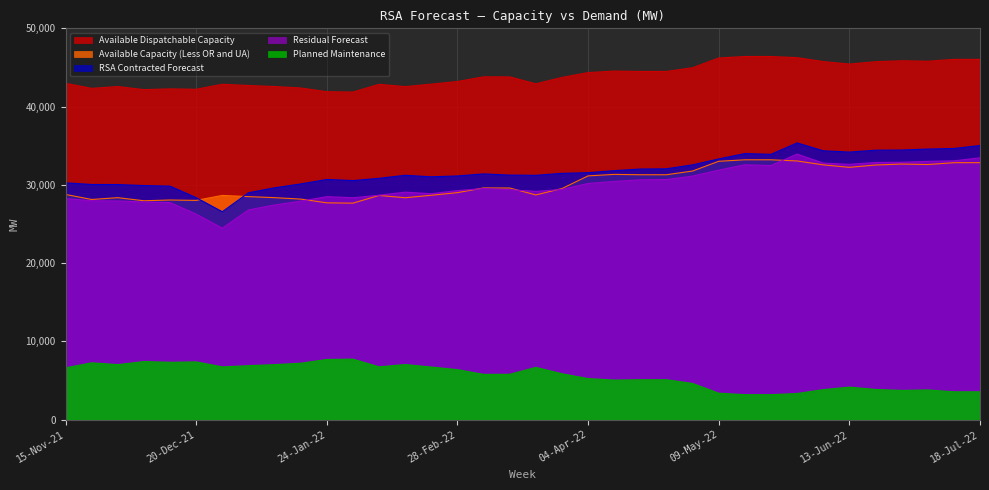

Which series has the largest total across all categories?

Available Dispatchable Capacity